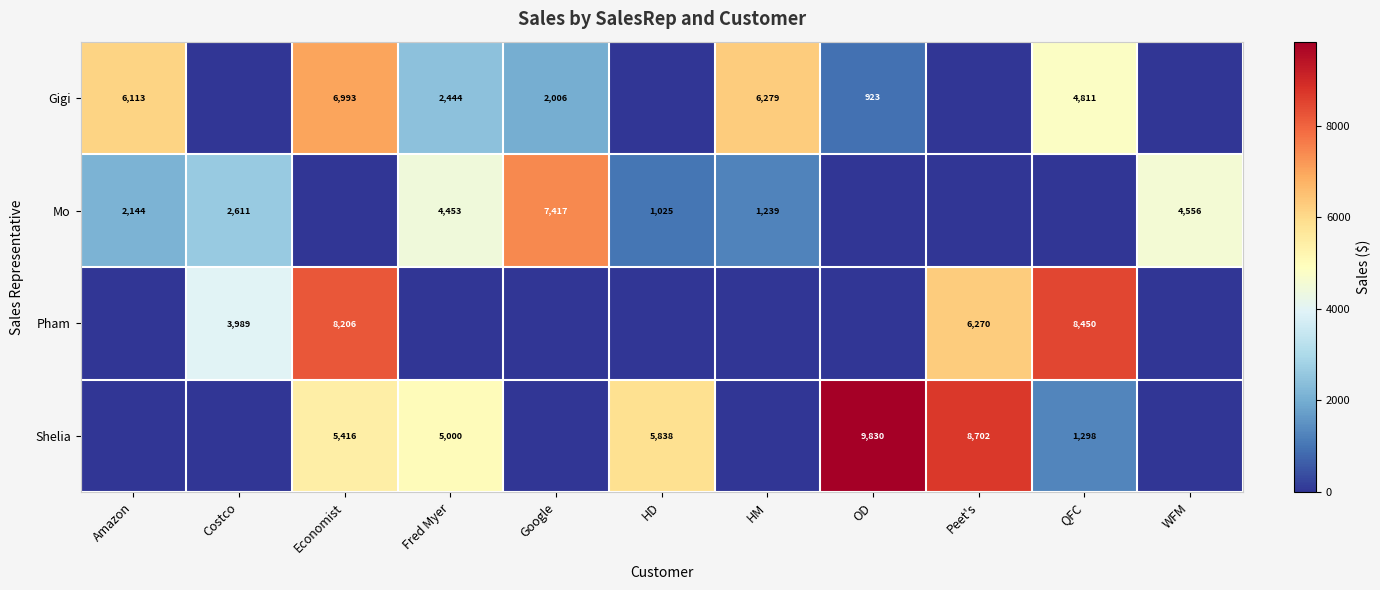

Which has a higher value, Peet's or Fred Myer?

Fred Myer